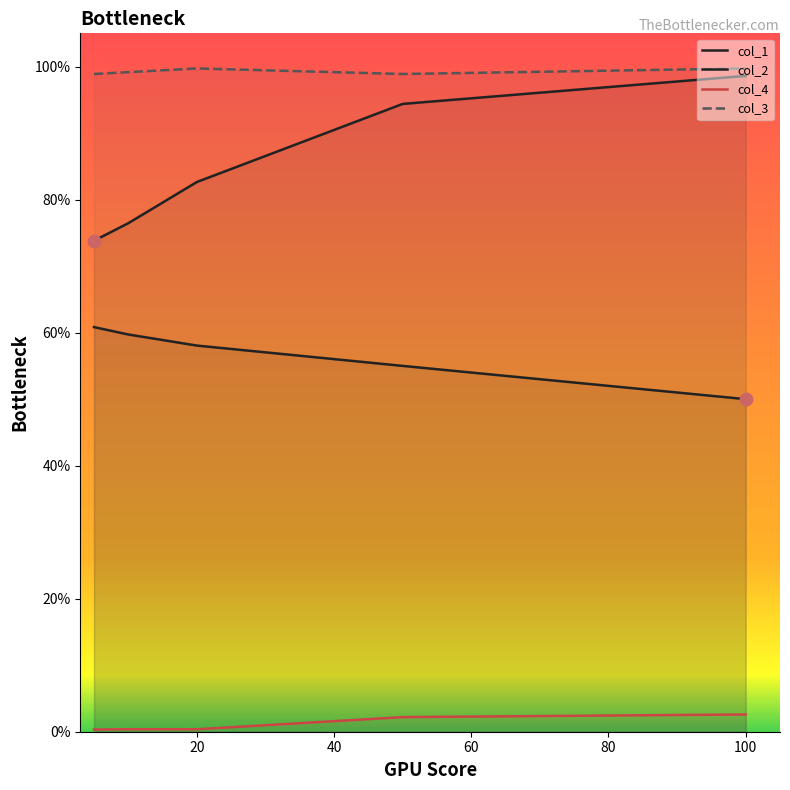

At which category is the sum across all series the highest?

100